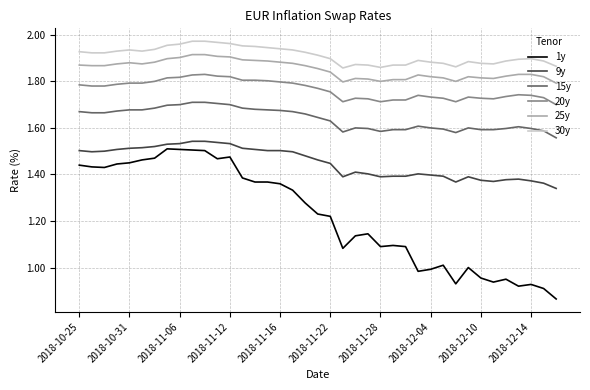

Rank the series by their maximum value, from highest to lowest.

30y, 25y, 20y, 15y, 9y, 1y